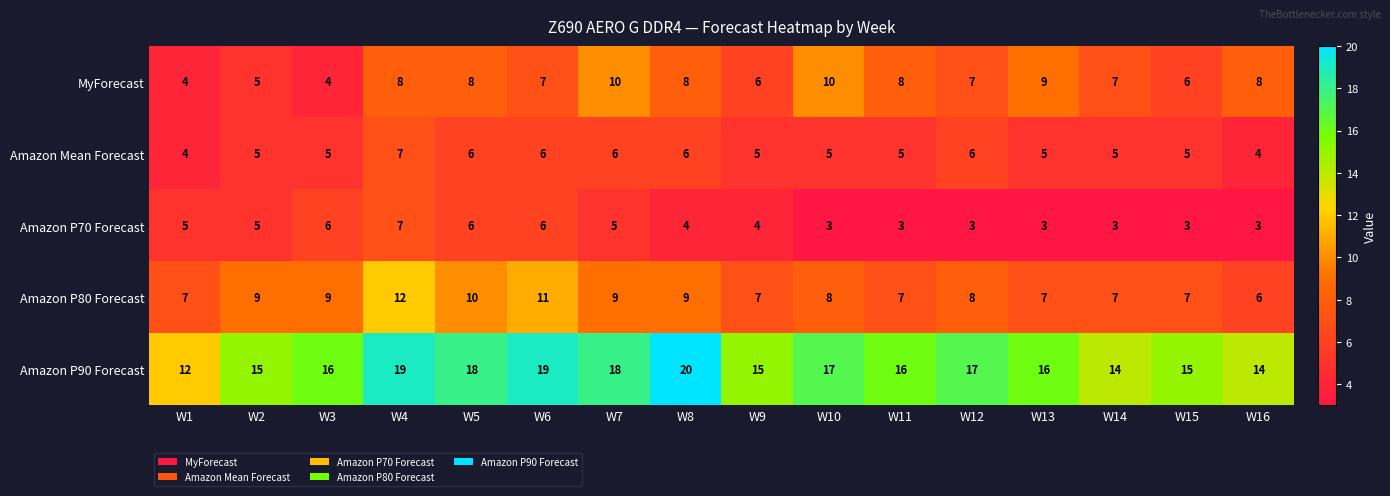

What is the difference between the highest and lowest values at W7?

13